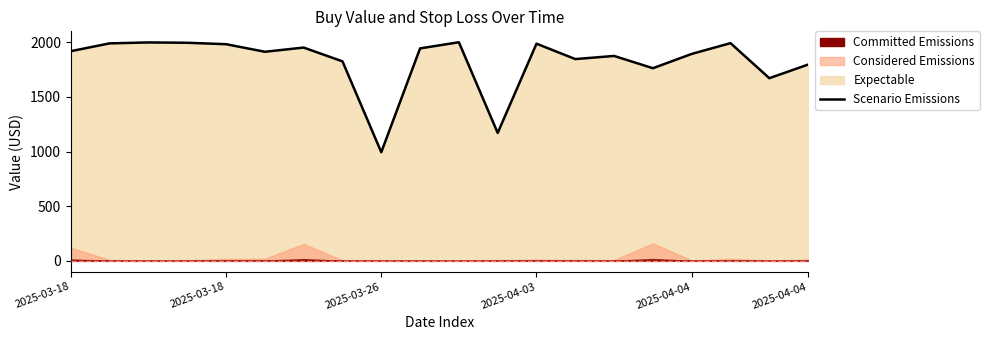

Does the chart have visible grid lines?

No